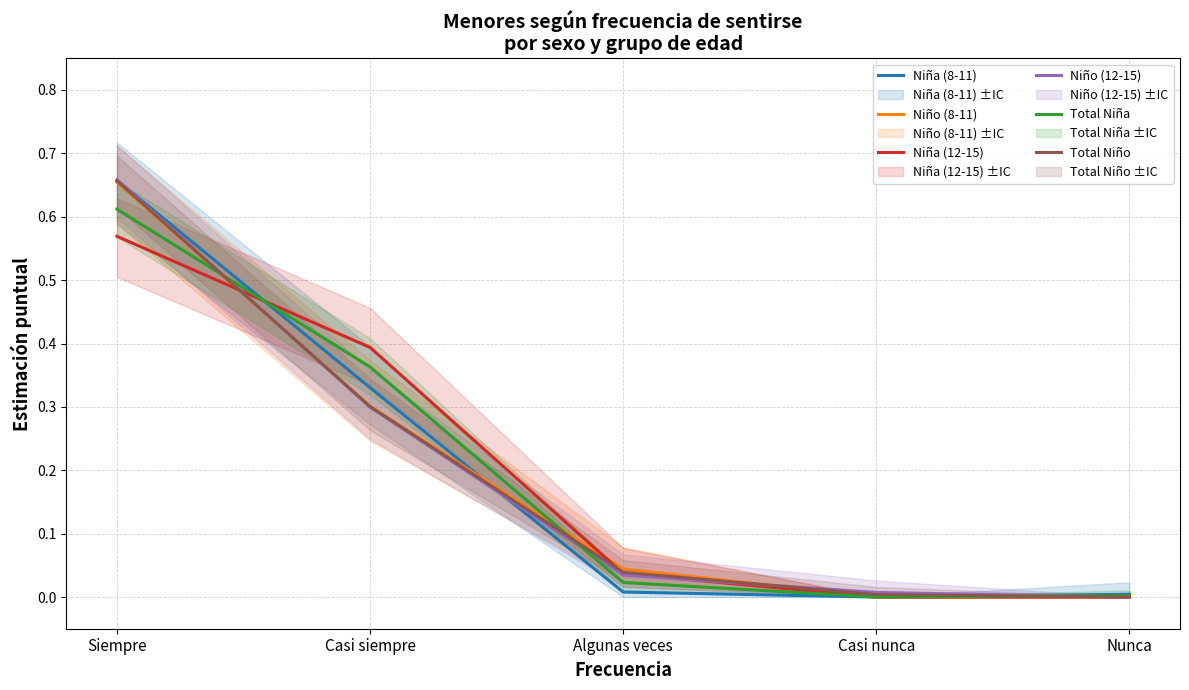

True or false: Total Niña has more than 1 interior local peaks.

False